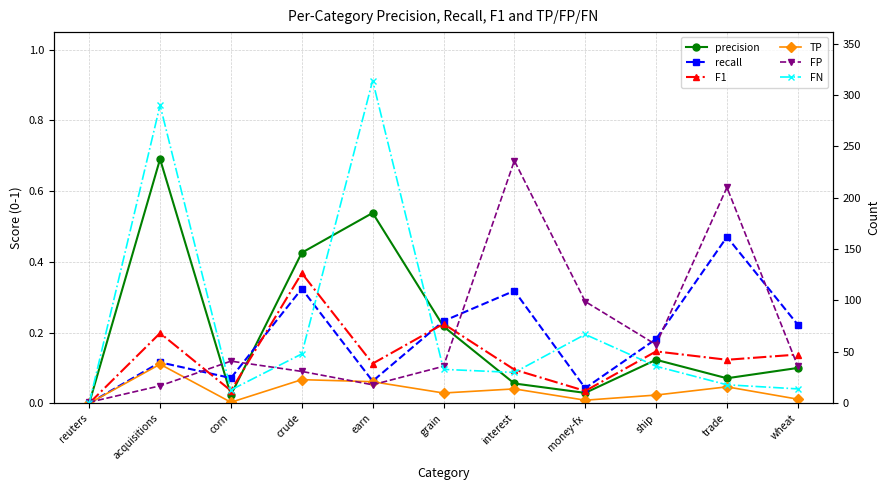

At money-fx, list the series in order from smallest to largest.

precision, F1, recall, TP, FN, FP